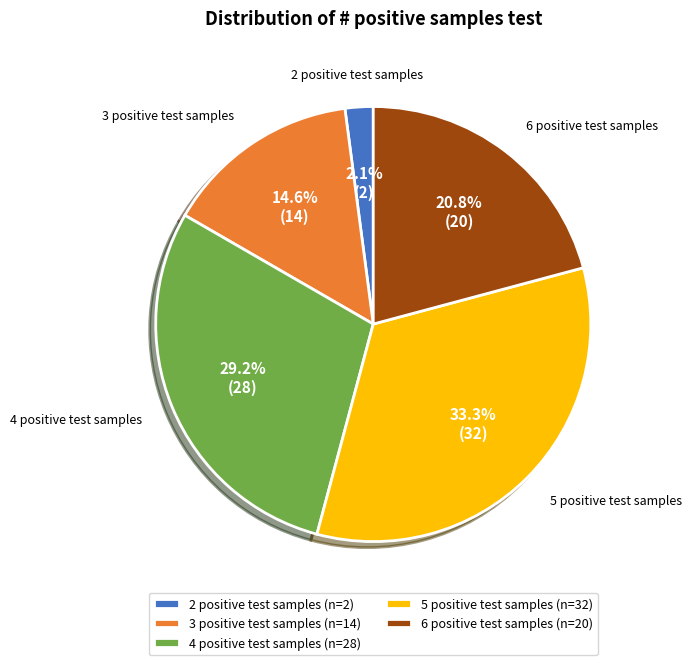

To the nearest percent, what portion does 6 positive test samples represent?

21%